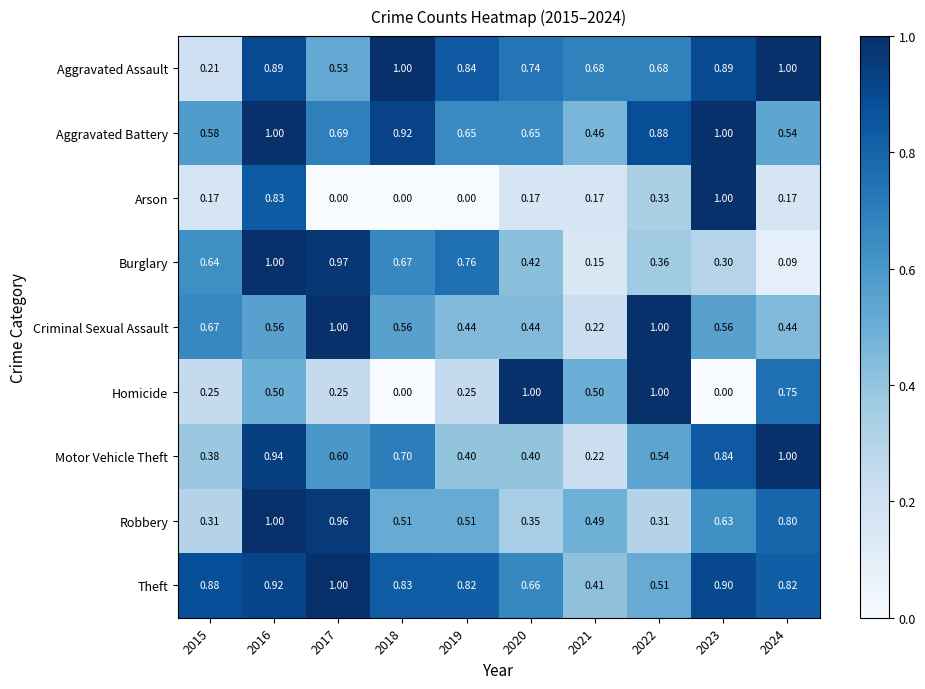

Between 2023 and 2024, which series saw the biggest shift?

Arson